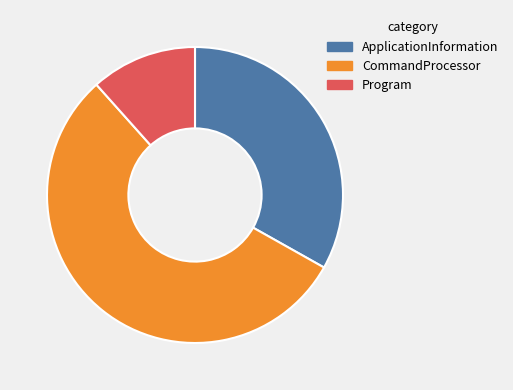

Is it true that CommandProcessor is 62% of the pie?

False